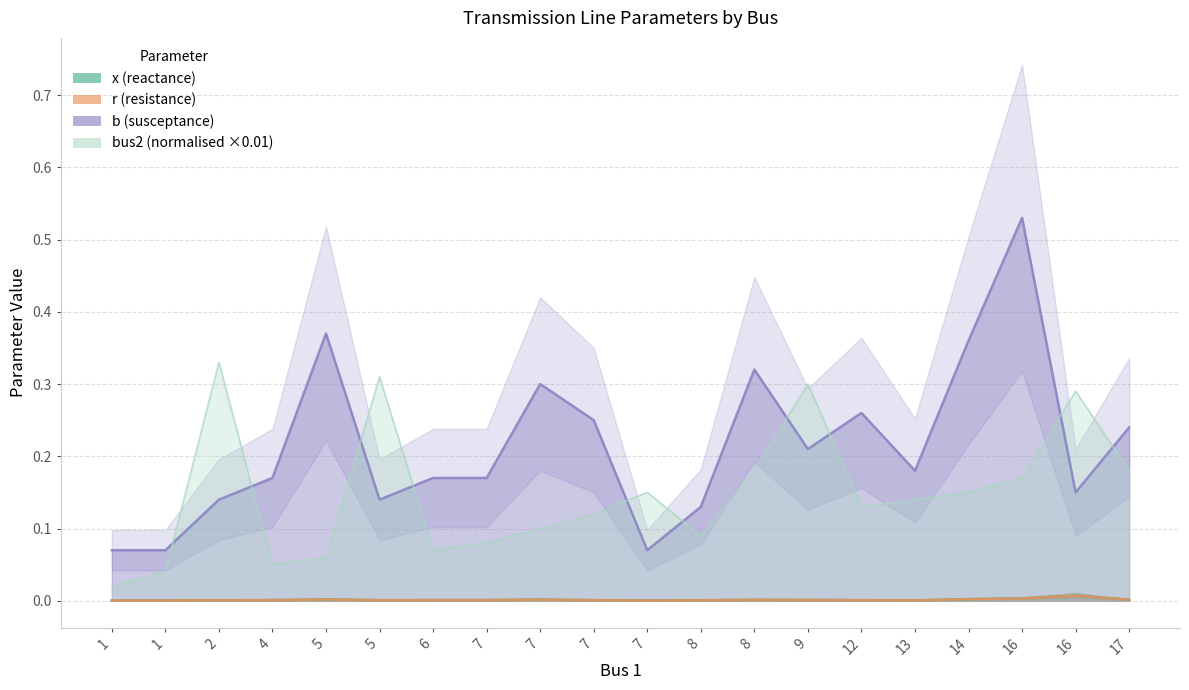

Reading left to right, extract all data points from this chart.

x: 0.0	0.0	0.0	0.0	0.0	0.0	0.0	0.0	0.0	0.0	0.0	0.0	0.0	0.0	0.0	0.0	0.0	0.0	0.0	0.0
bus2: 0.0	0.0	0.3	0.1	0.1	0.3	0.1	0.1	0.1	0.1	0.1	0.1	0.2	0.3	0.1	0.1	0.1	0.2	0.3	0.2
r: 0.0	0.0	0.0	0.0	0.0	0.0	0.0	0.0	0.0	0.0	0.0	0.0	0.0	0.0	0.0	0.0	0.0	0.0	0.0	0.0
b: 0.1	0.1	0.1	0.2	0.4	0.1	0.2	0.2	0.3	0.2	0.1	0.1	0.3	0.2	0.3	0.2	0.4	0.5	0.1	0.2